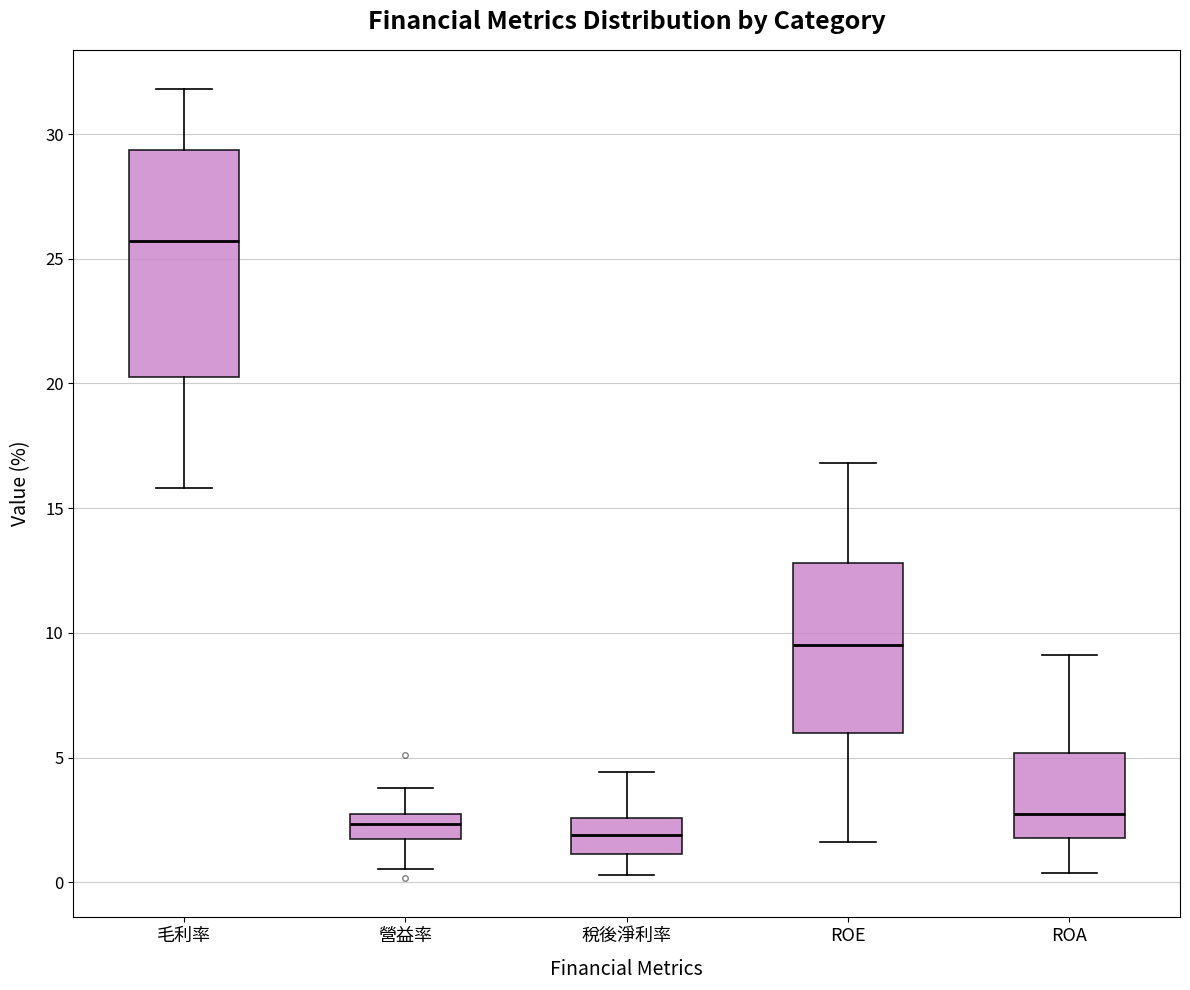

Reading left to right, read every box against the y-axis: the position of its median line, the range the box covers, and the ends of its whiskers. The values are not printed on the chart, so give them approximately, as read against the axis.

毛利率: median 25.5, box 20.5 to 29.5, whiskers 16.0 to 32.0
營益率: median 2.5 (inside the box), box 1.5 to 2.5, whiskers 0.5 to 4.0
稅後淨利率: median 2.0, box 1.0 to 2.5, whiskers 0.5 to 4.5
ROE: median 9.5, box 6.0 to 13.0, whiskers 1.5 to 17.0
ROA: median 2.5, box 2.0 to 5.0, whiskers 0.5 to 9.0